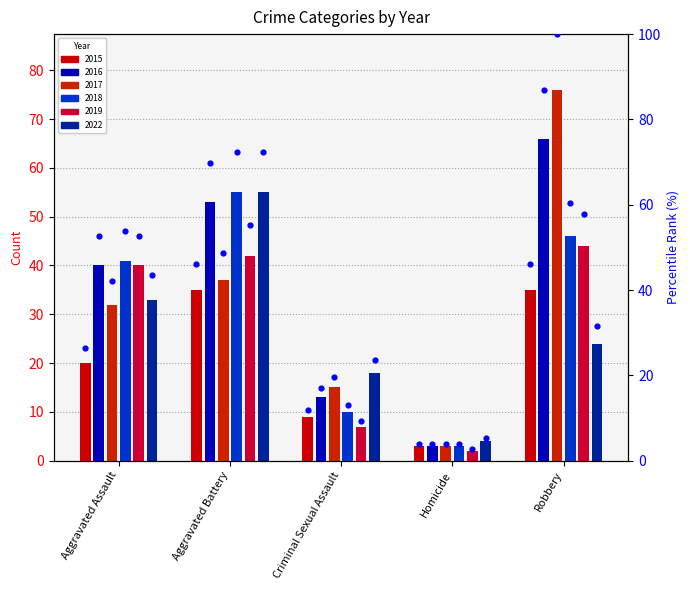

Which series contains the highest Y value?

2017